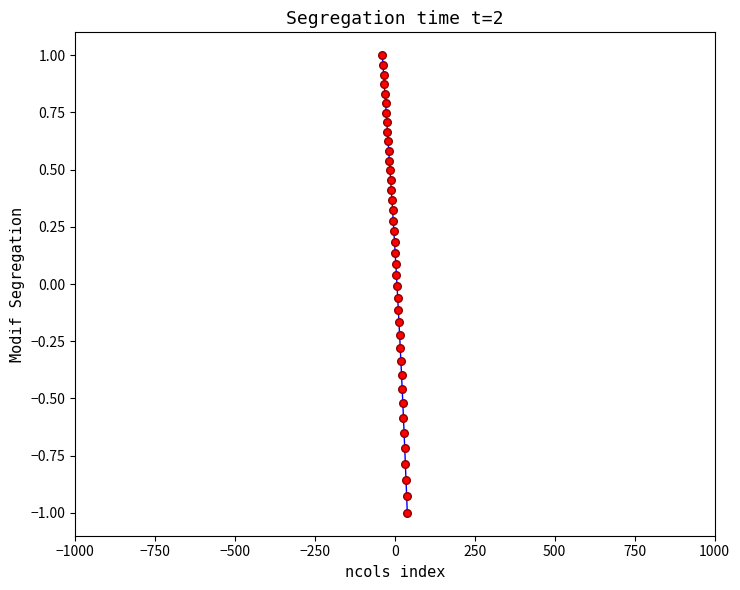

What is the difference between the maximum and minimum values?

2.0